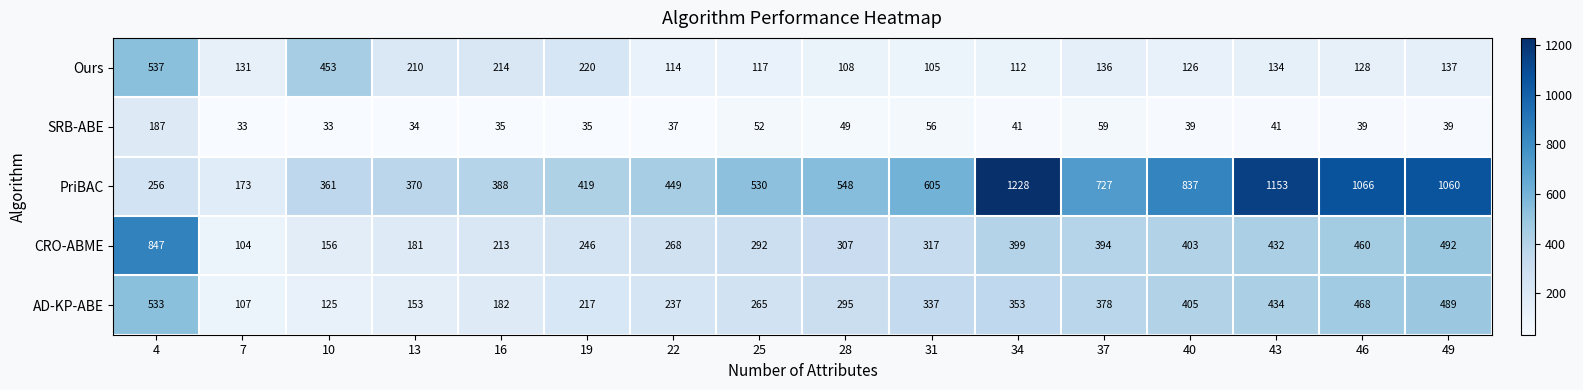

What is the smallest value displayed?

33